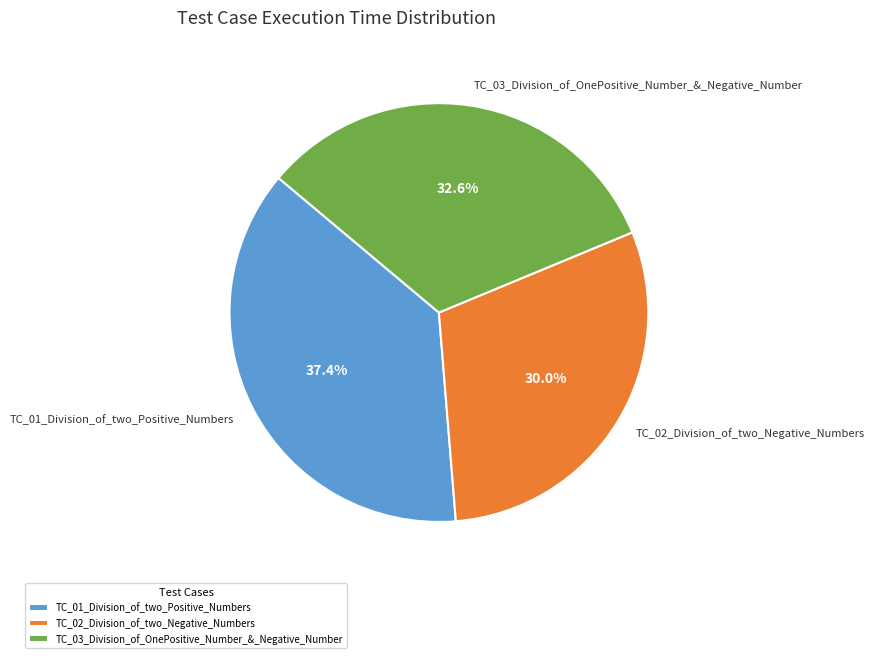

Which category has the biggest portion of the pie?

TC_01_Division_of_two_Positive_Numbers